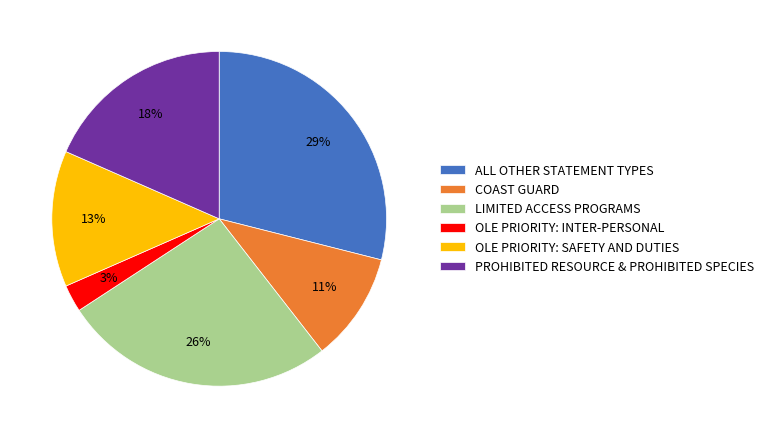

Which category has the biggest portion of the pie?

ALL OTHER STATEMENT TYPES